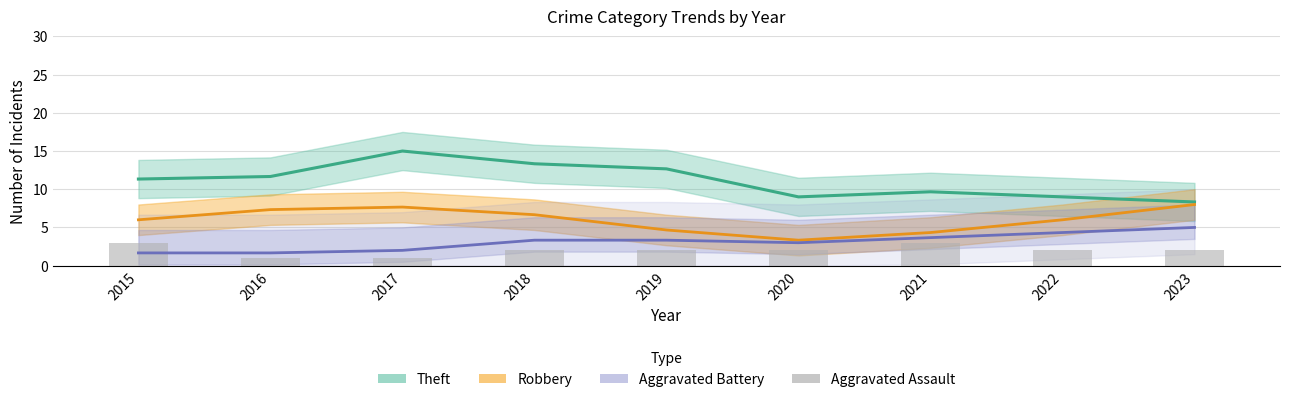

Count the number of categories in the chart.

9